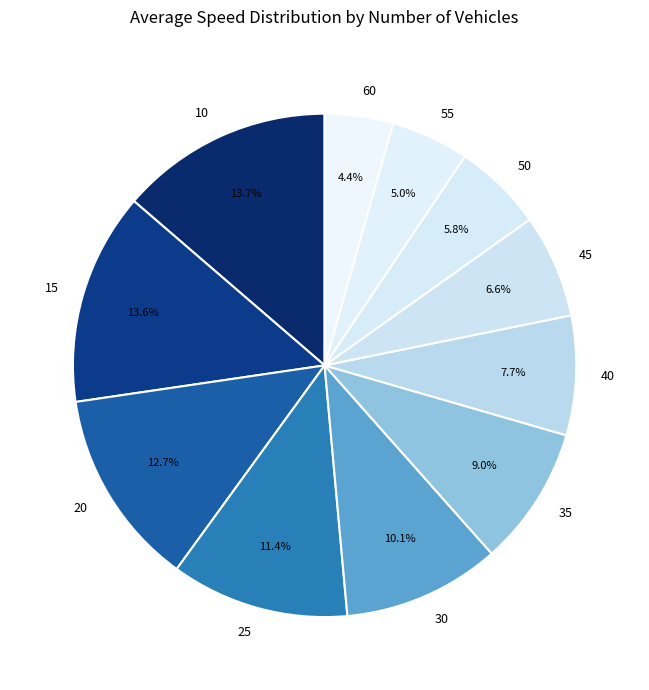

How many slices are in this pie chart?

11